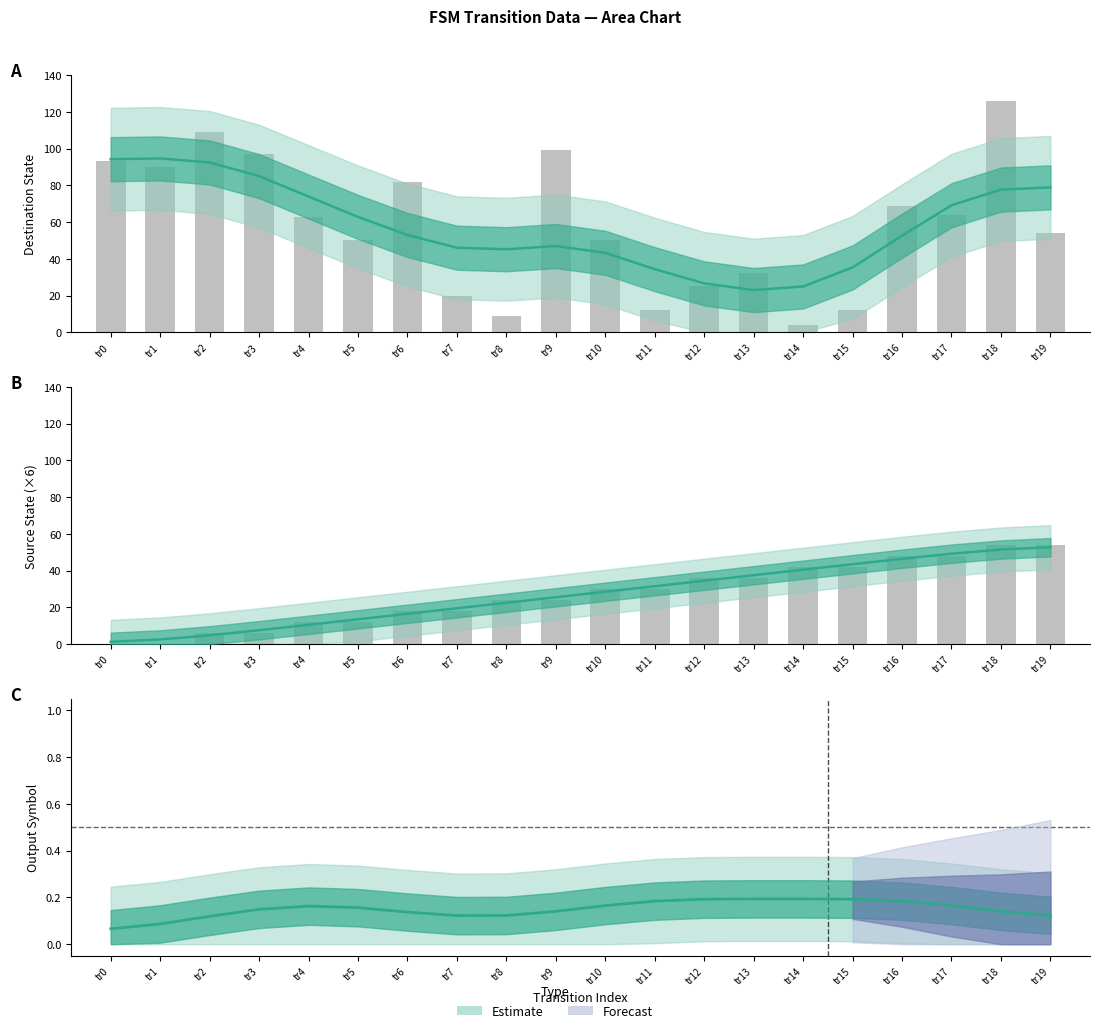

What is the approximate value of destination_state at tr4?

63.0